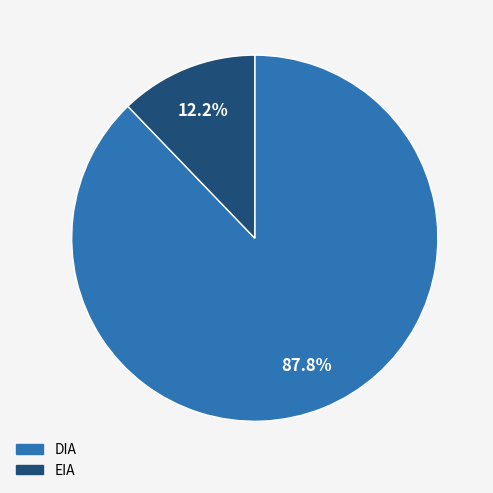

Is it true that EIA is 31% of the pie?

False